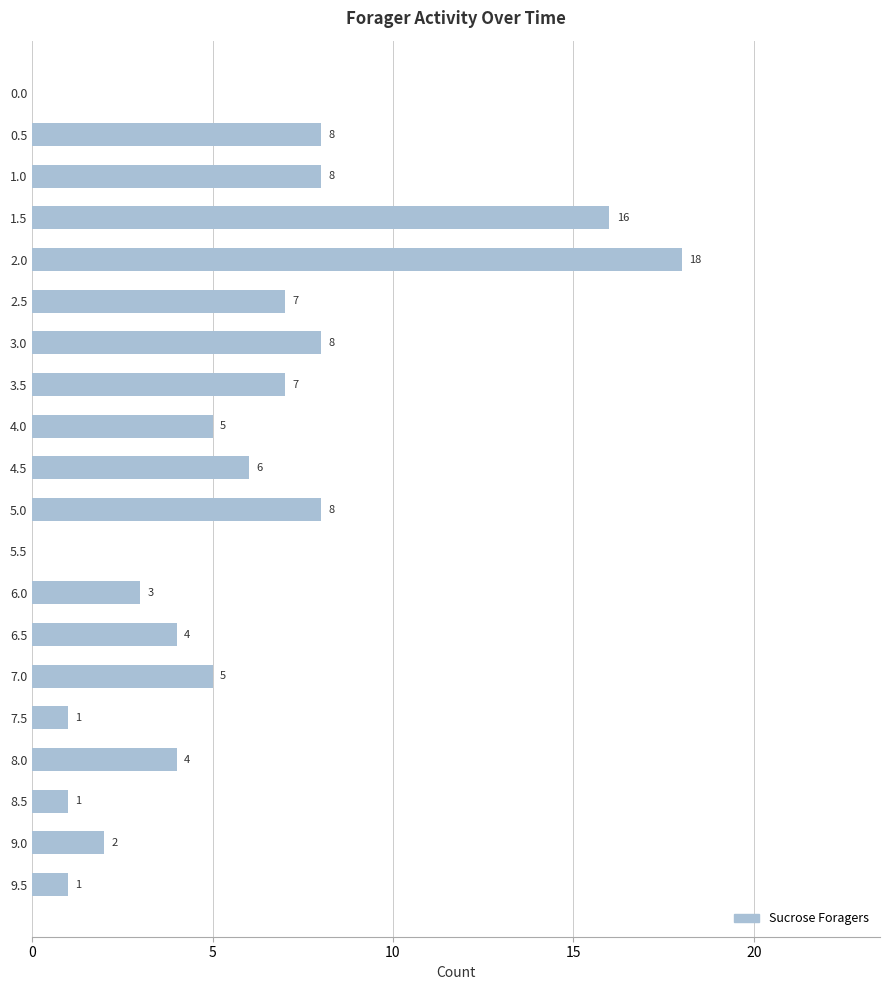

What is the sum of all values?

112